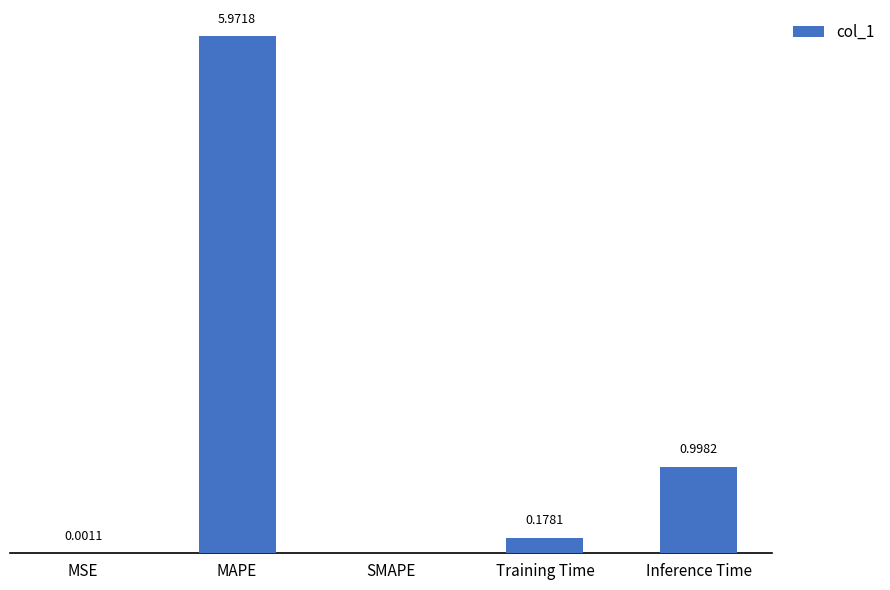

At which category does the chart reach its peak across all series?

MAPE